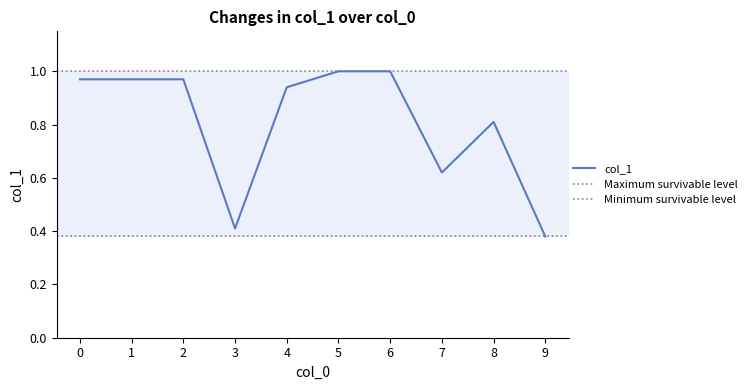

Reading left to right, transcribe all the data shown in this chart.

0=1.0	1=1.0	2=1.0	3=0.4	4=0.9	5=1.0	6=1.0	7=0.6	8=0.8	9=0.4